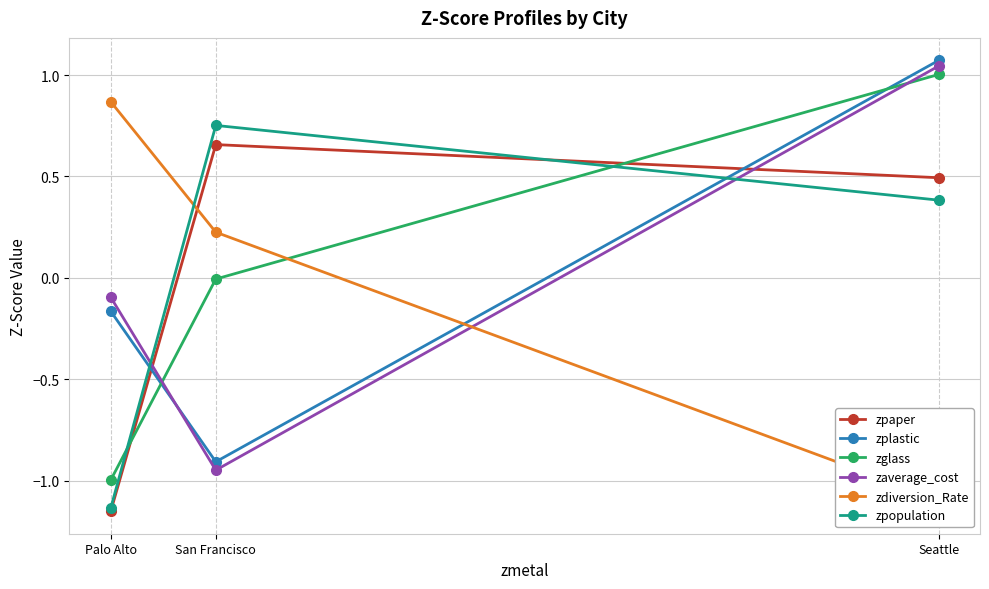

At which category is the sum across all series the highest?

Seattle